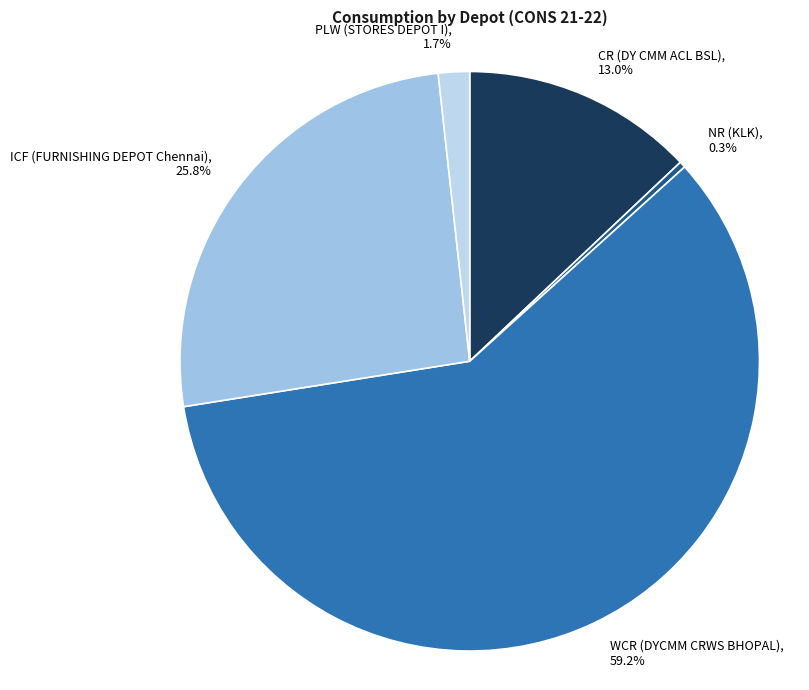

Between PLW (STORES DEPOT I) and WCR (DYCMM CRWS BHOPAL), which is larger?

WCR (DYCMM CRWS BHOPAL)